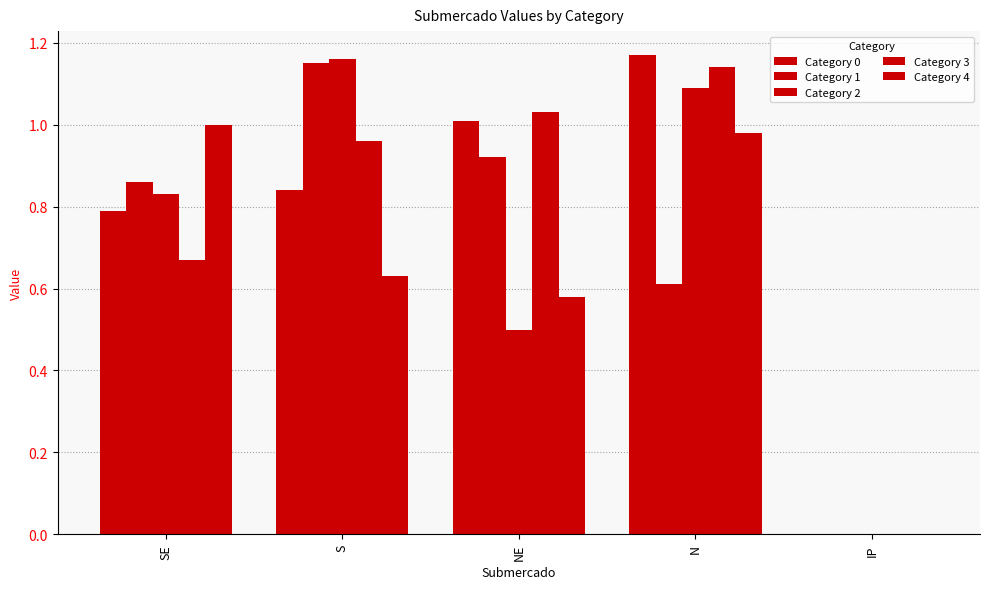

What is the highest value of the Category 0 series?

1.2